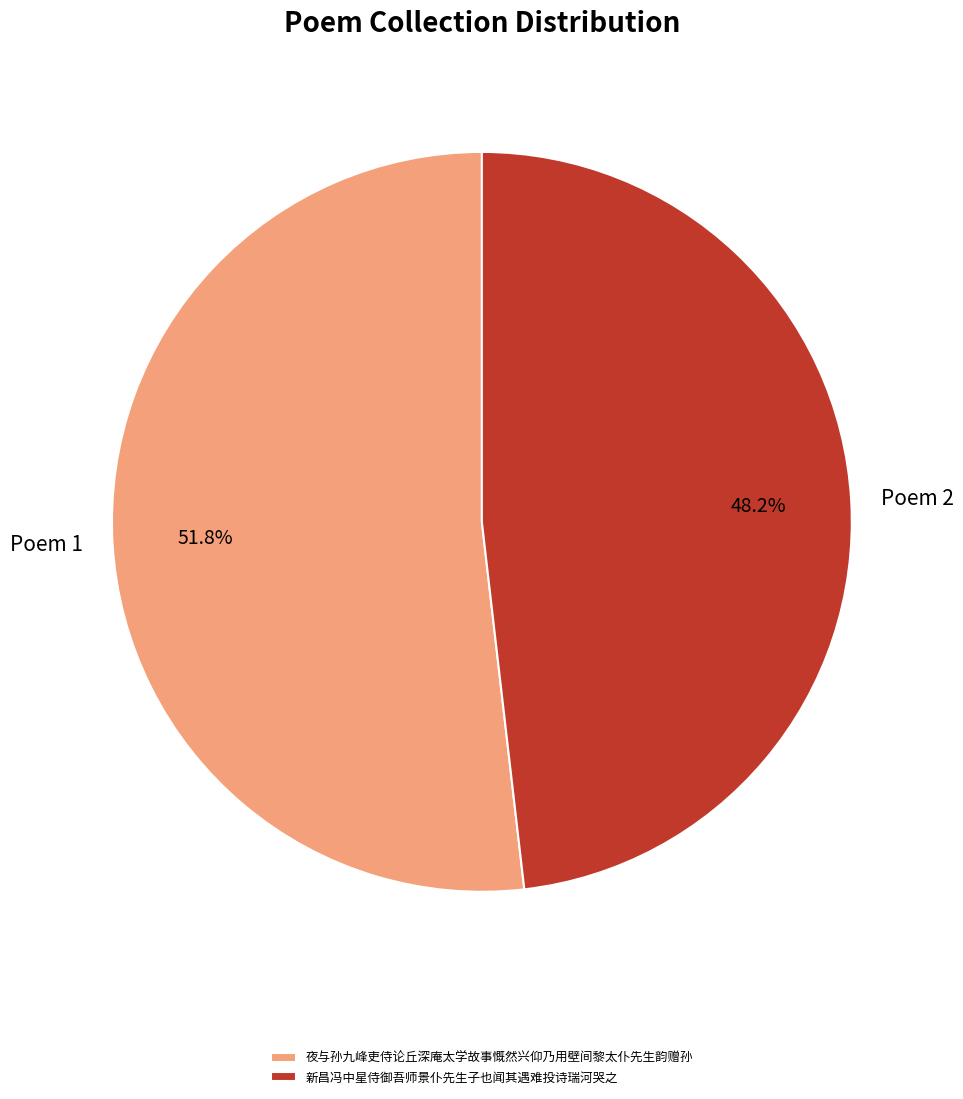

Is the sum of 夜与孙九峰吏侍论丘深庵太学故事慨然兴仰乃用壁间黎太仆先生韵赠孙 and 新昌冯中星侍御吾师景仆先生子也闻其遇难投诗瑞河哭之 greater than half?

Yes